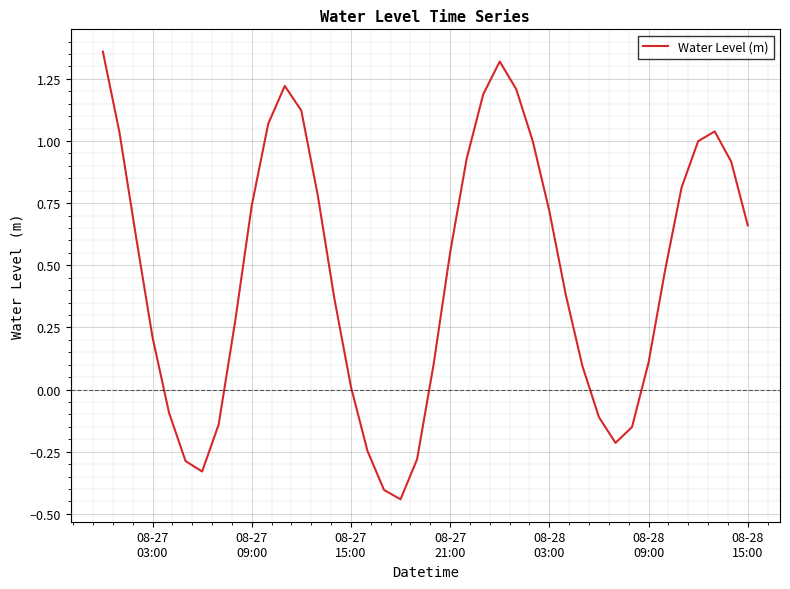

How many distinct data groups are displayed?

1